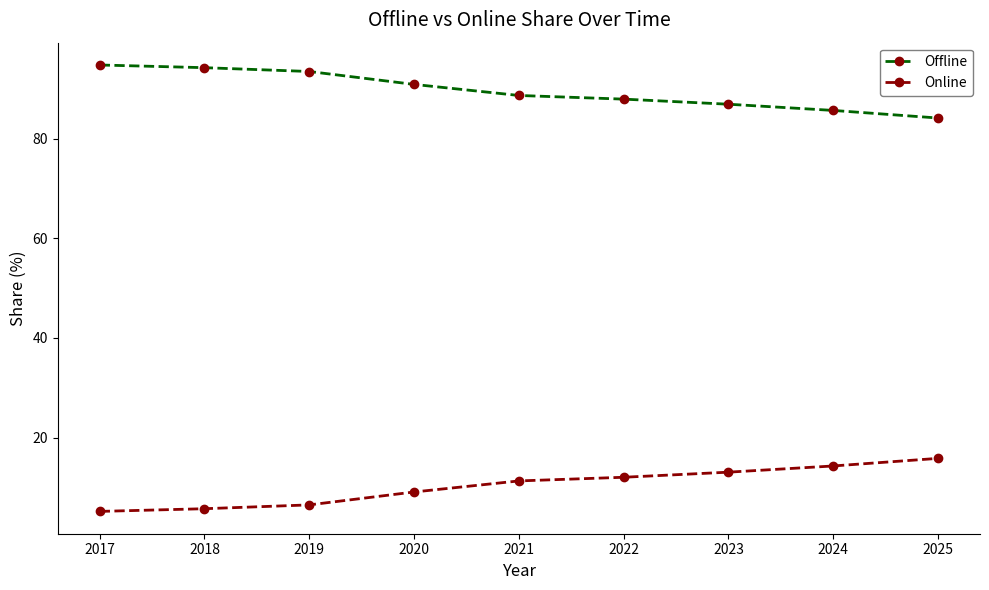

What is the difference between the second highest and second lowest values in the Offline series?

8.6